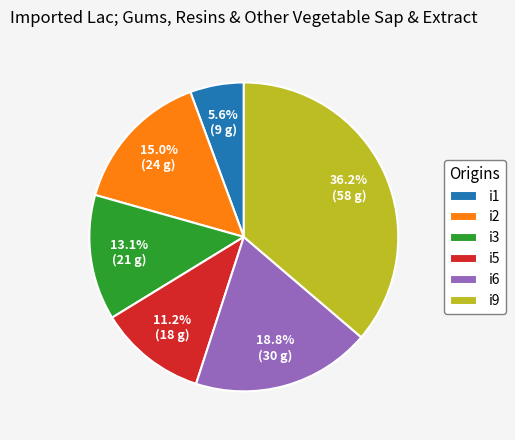

Which category has the biggest portion of the pie?

i9